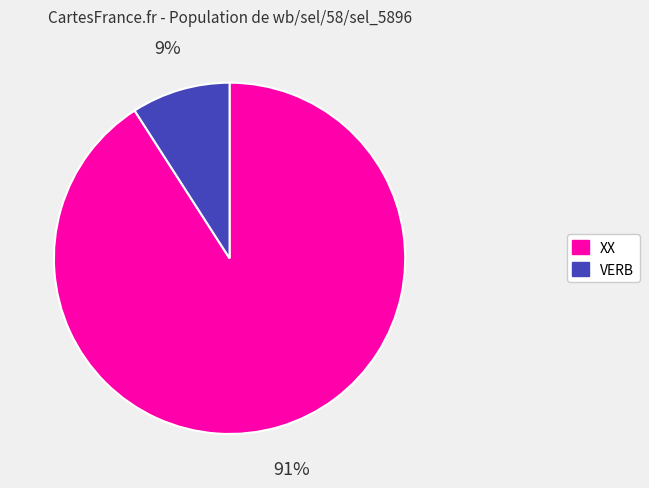

Which category has the smallest portion of the pie?

VERB